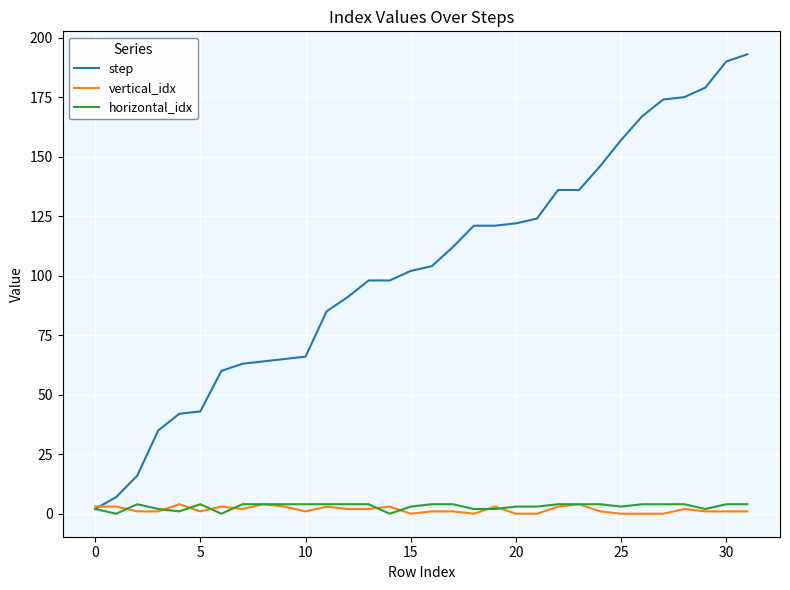

Which series has the widest spread of values?

step